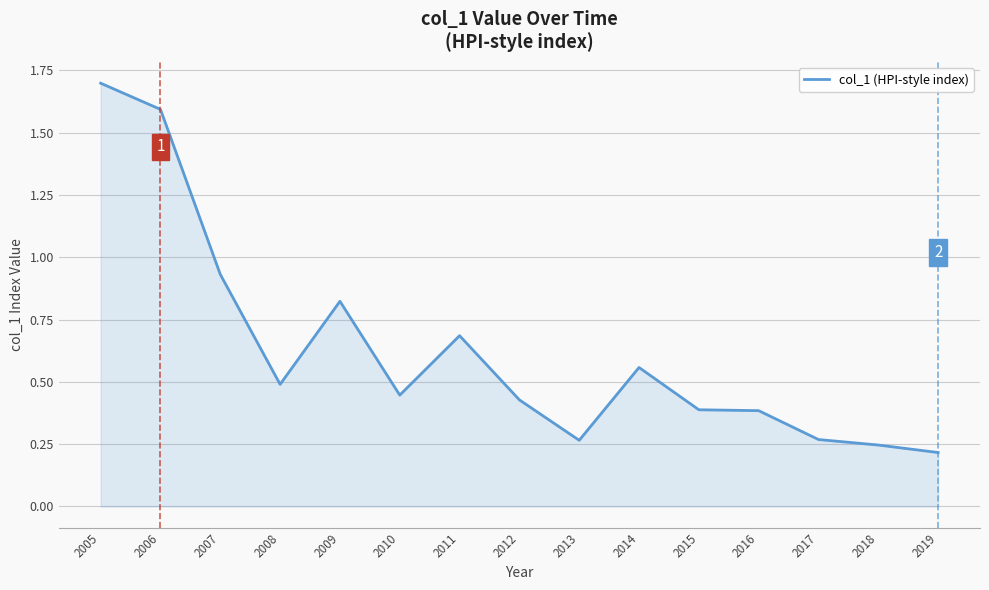

At which category does the chart reach its minimum across all series?

2019